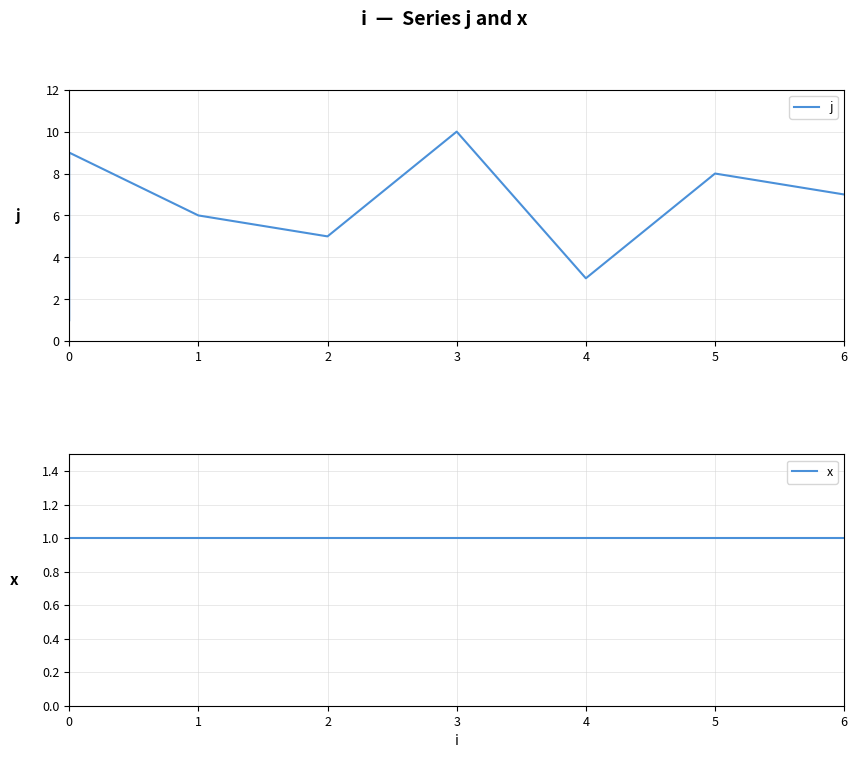

How many lines are shown in the chart?

2